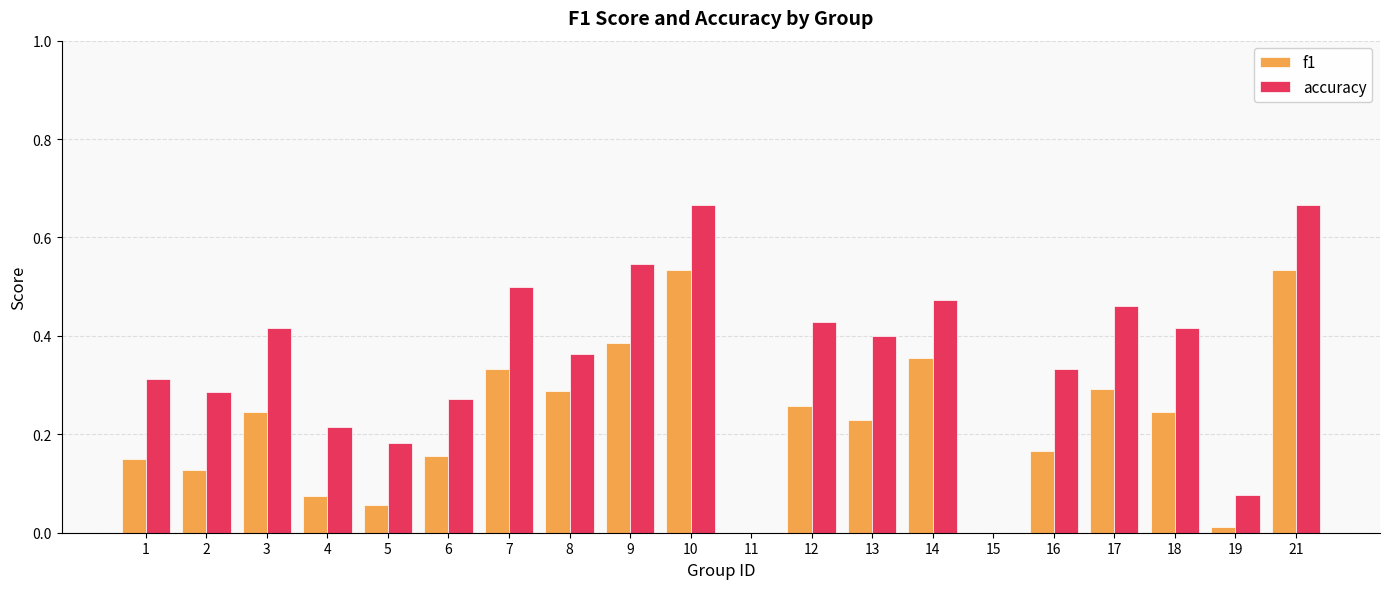

Between 16 and 21, which series saw the biggest shift?

f1